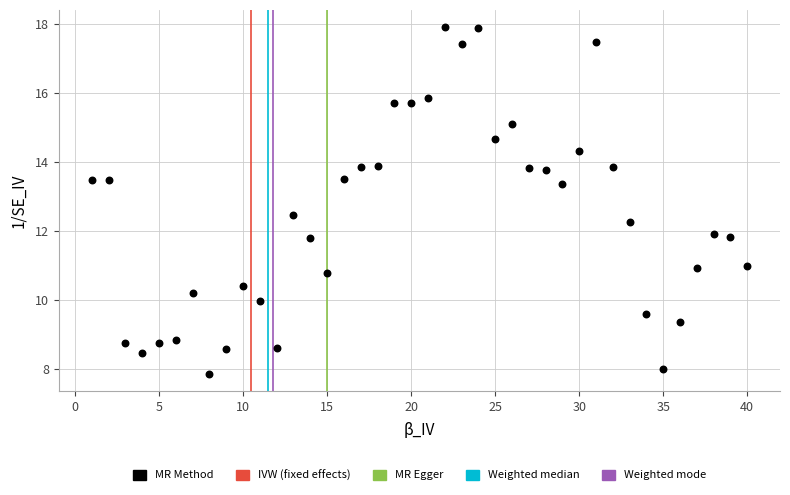

What is the range of Y values (max minus min)?

10.1